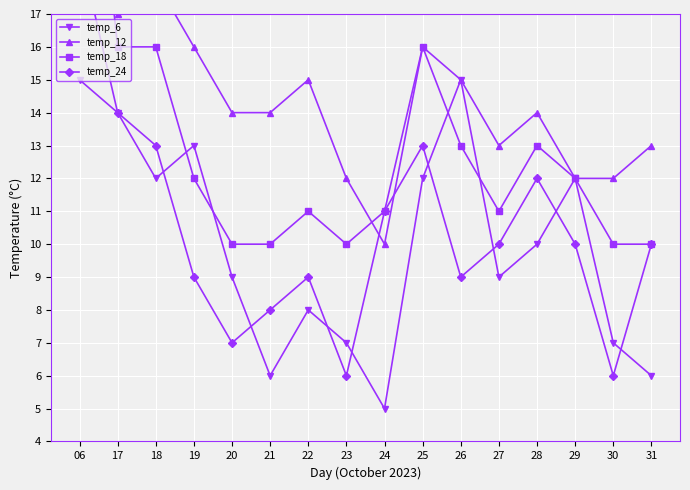

What is the difference between the second highest and second lowest values in the temp_18 series?

6